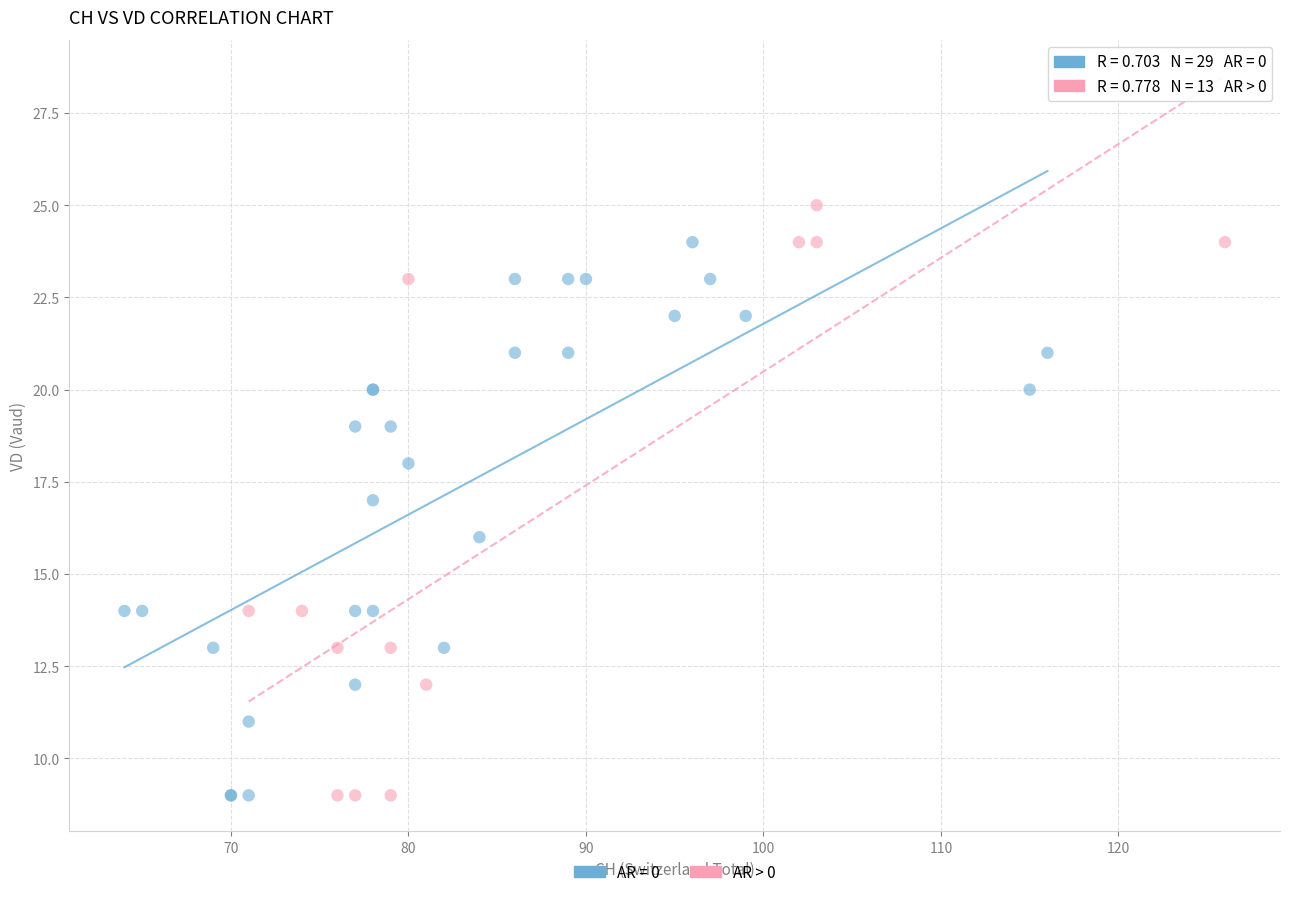

Which series has the widest spread of Y values?

AR > 0